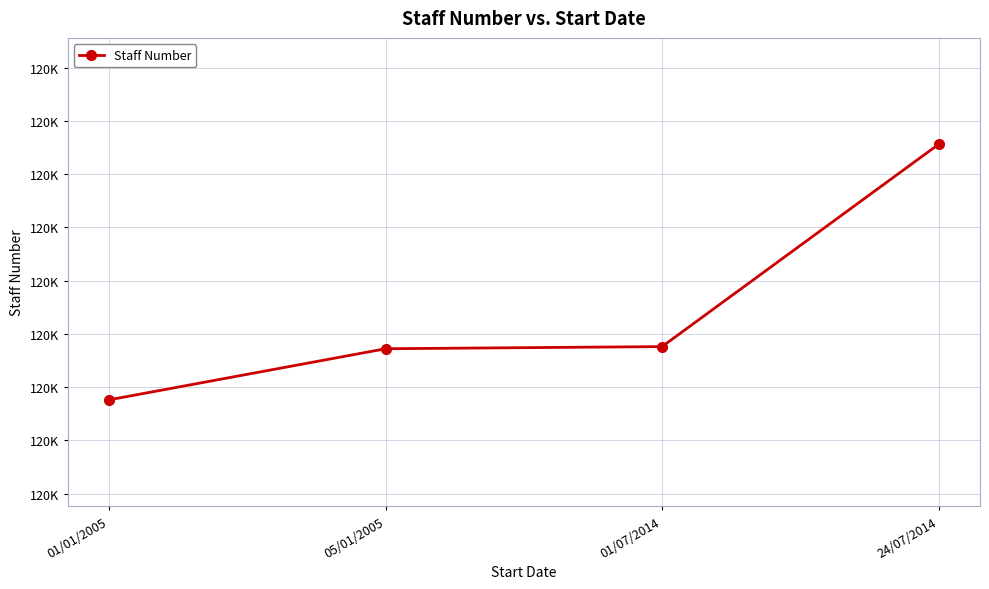

Which label corresponds to the largest value in the chart?

24/07/2014